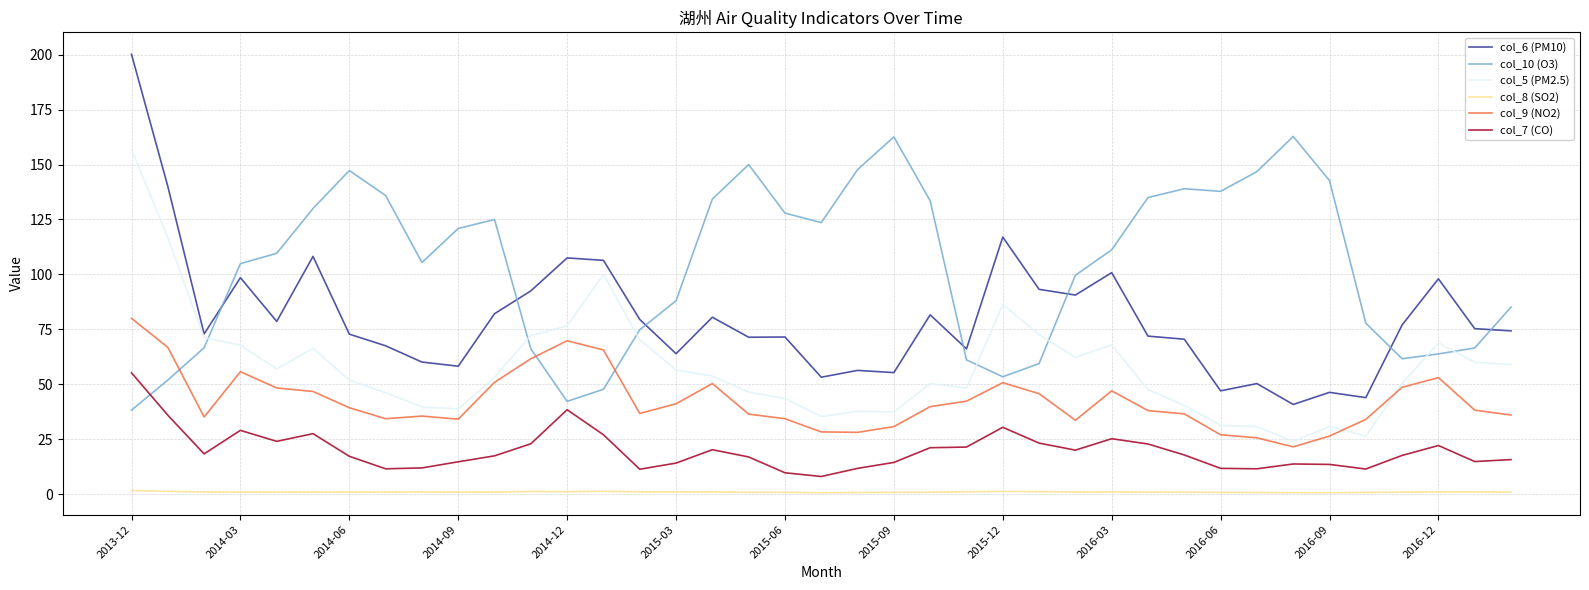

What is the minimum value shown in the chart?

0.6